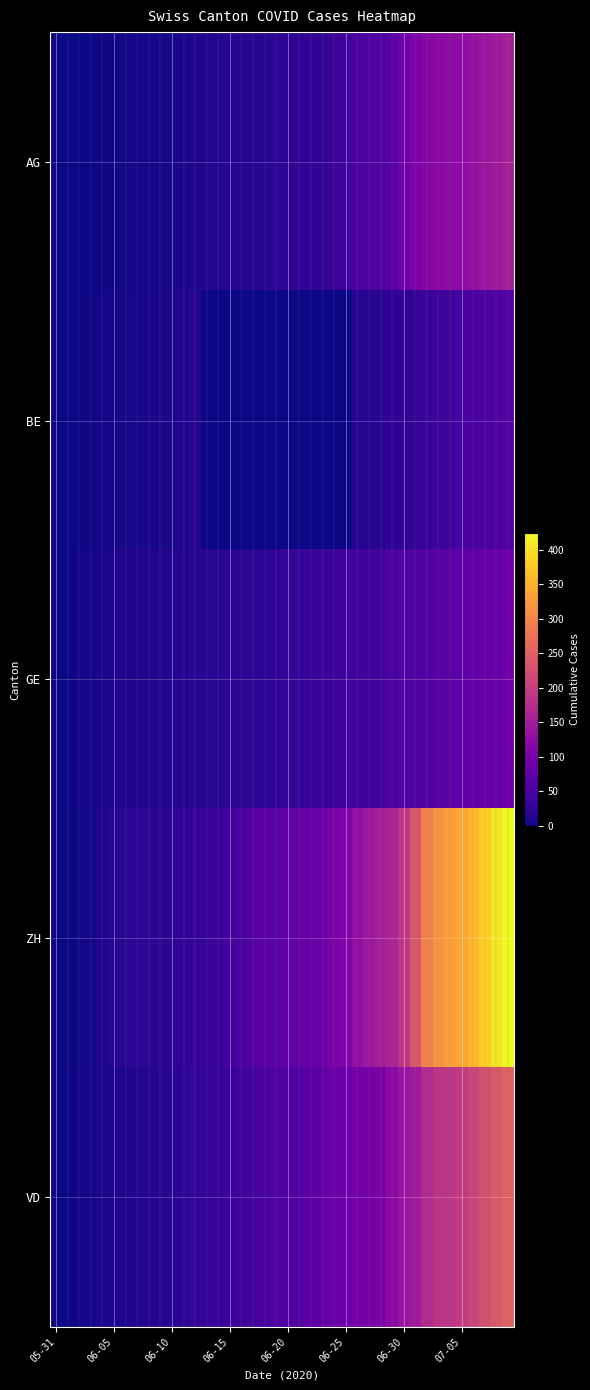

Reading right to left, extract all data points from this chart.

AG: 153	147	140	132	125	123	120	116	103	88	65	59	55	50	40	35	28	28	26	26	23	21	18	18	17	16	14	13	10	7	7	5	5	5	3	3	1	0	0	0
BE: 59	57	53	52	49	43	39	35	29	27	25	21	19	18	0	0	0	0	0	0	0	0	0	0	0	0	0	17	14	9	9	8	8	8	6	4	2	1	0	0
GE: 92	84	80	76	69	67	64	62	57	56	52	44	43	43	40	38	36	32	31	31	27	23	23	22	22	20	20	20	16	16	14	14	13	13	10	8	6	4	1	0
ZH: 424	405	382	357	338	330	317	294	238	190	162	153	142	130	111	103	87	83	80	75	68	67	62	52	45	38	33	30	28	26	23	23	23	23	19	13	5	2	0	0
VD: 252	240	224	208	195	188	185	172	147	138	121	105	97	95	89	86	77	71	60	58	56	50	48	43	35	32	31	31	24	20	19	16	15	13	11	9	6	4	0	0